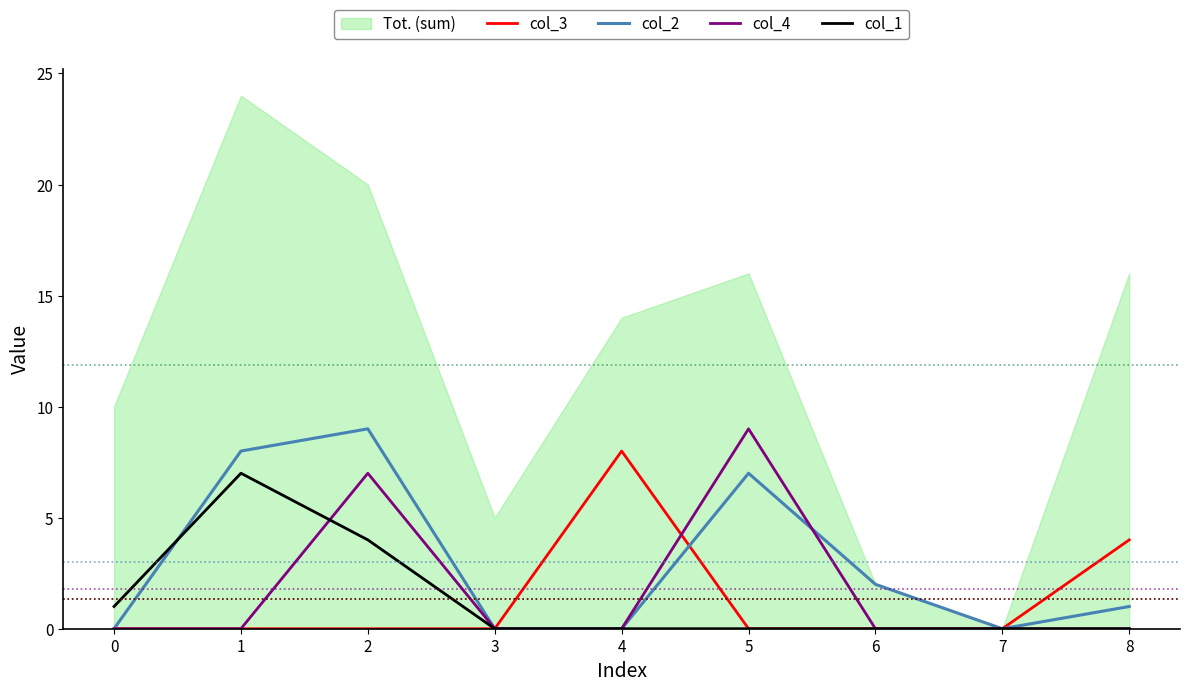

What is the average value of the col_2 series?

3